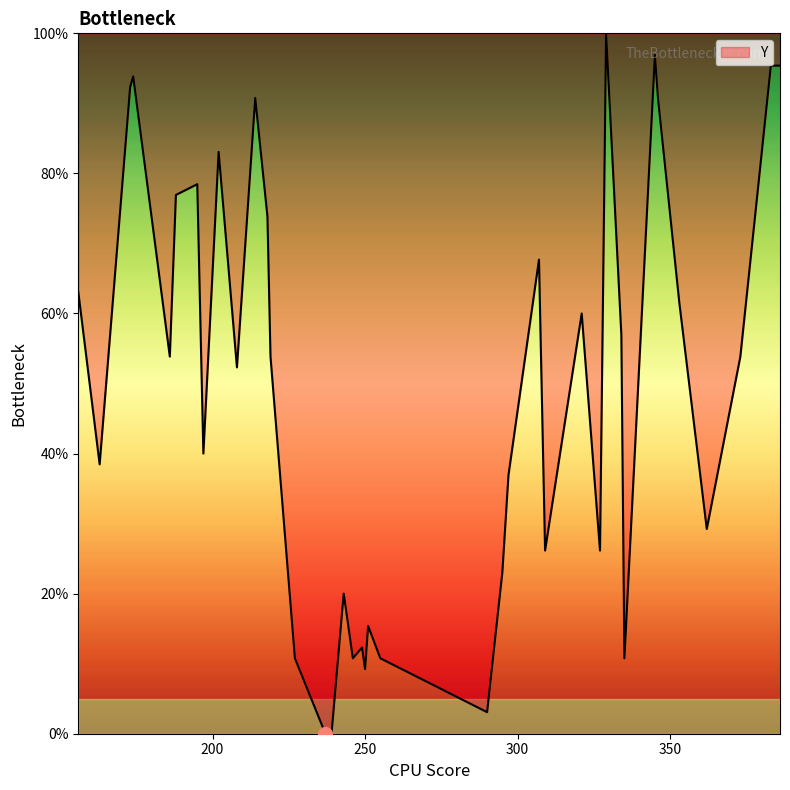

What is the difference between the maximum and minimum values?

100.0